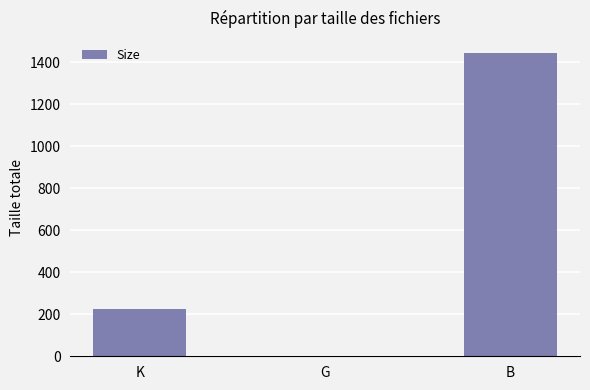

Where is the data nearest to the value 722?

K